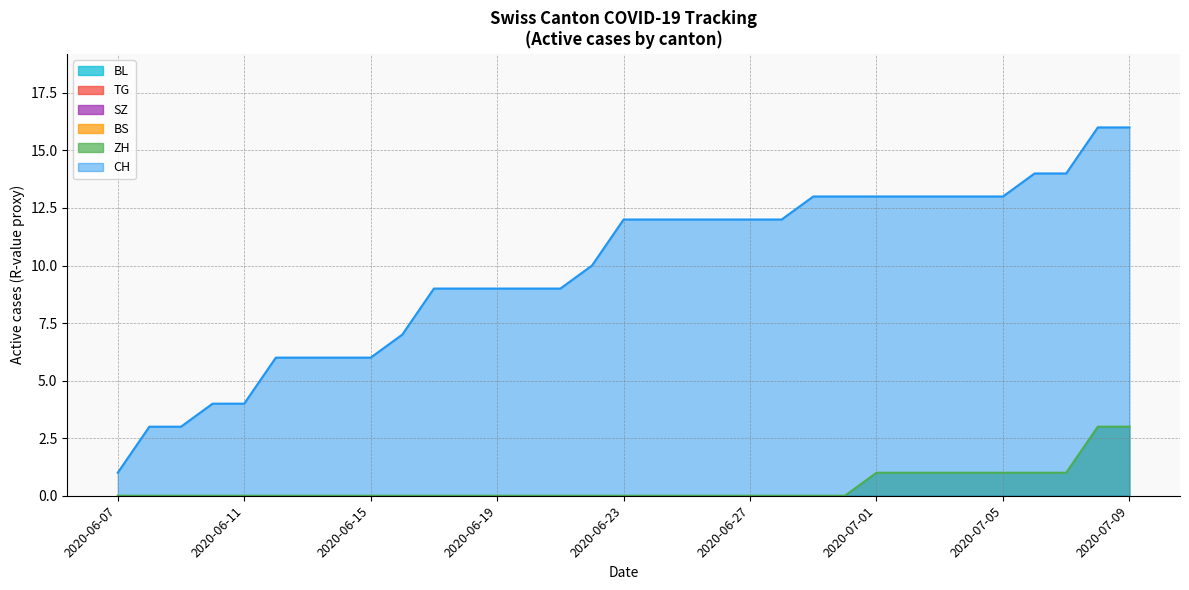

Does the chart display data point markers on the line(s)?

No